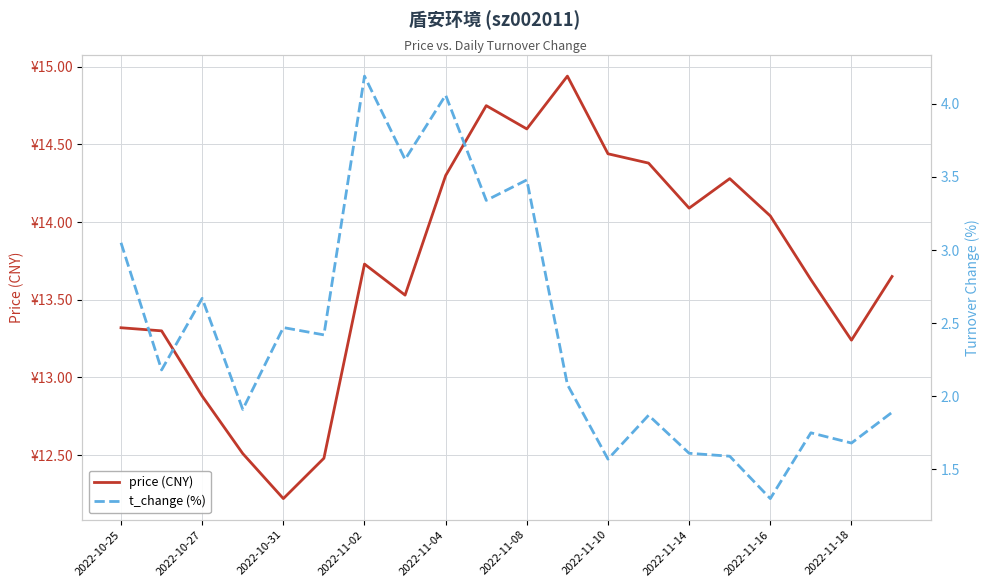

How many lines are shown in the chart?

2